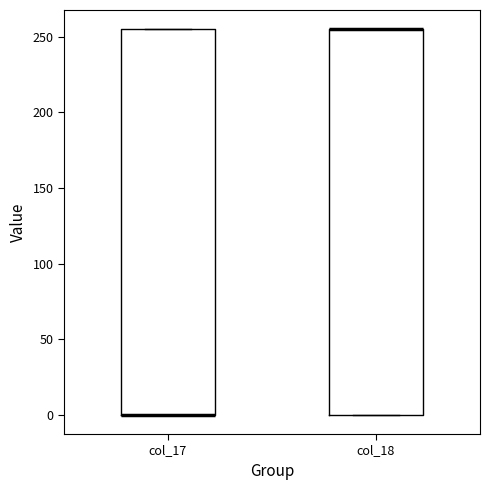

Where is the lower edge of the box for col_18 on the y-axis? The values are not printed on the chart, so give them approximately, as read against the axis.

0